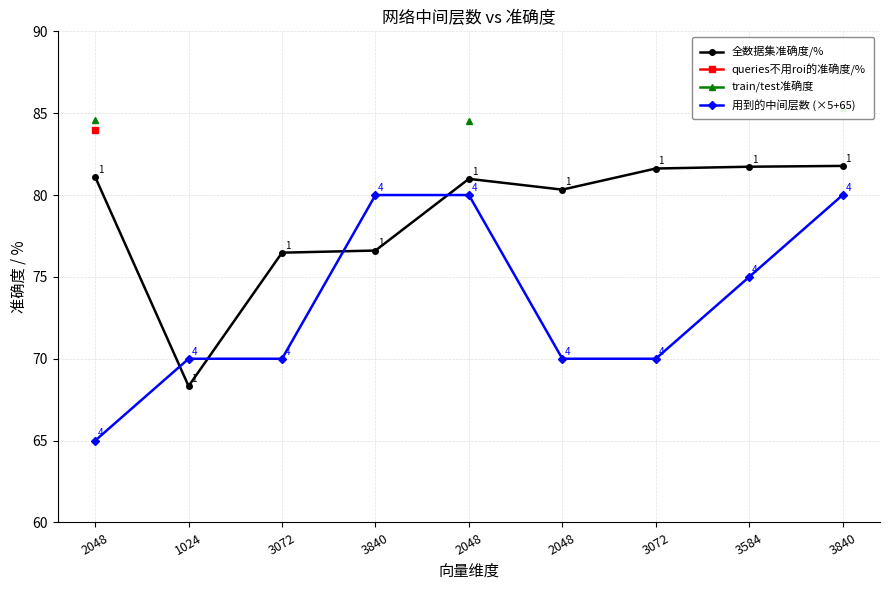

Between 3072 and 2048, which is larger?

3072